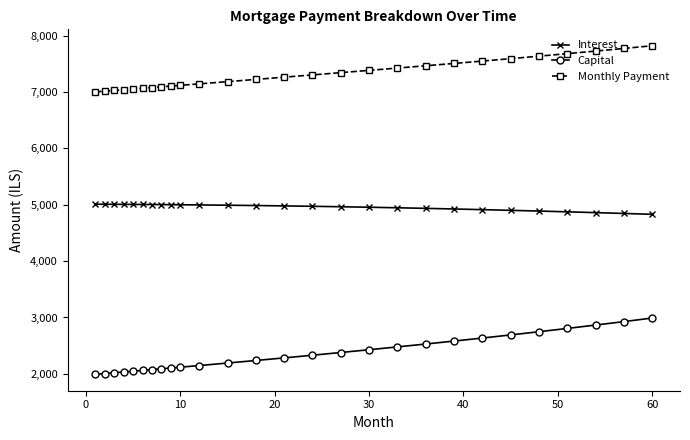

What is the minimum value shown in the chart?

1992.2